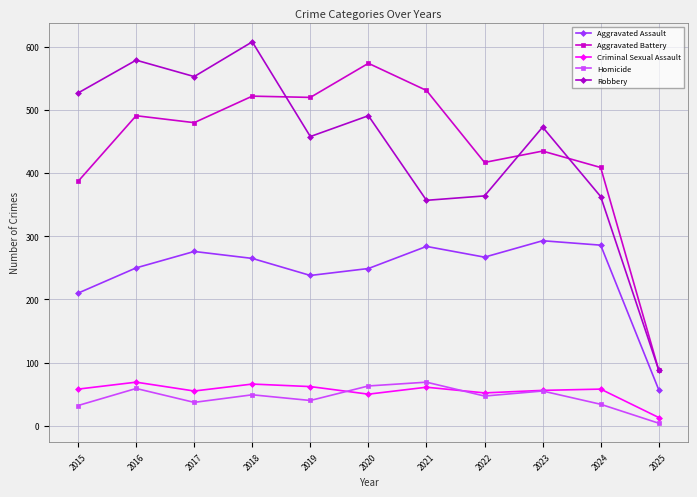

Which series has the largest range (max minus min)?

Robbery